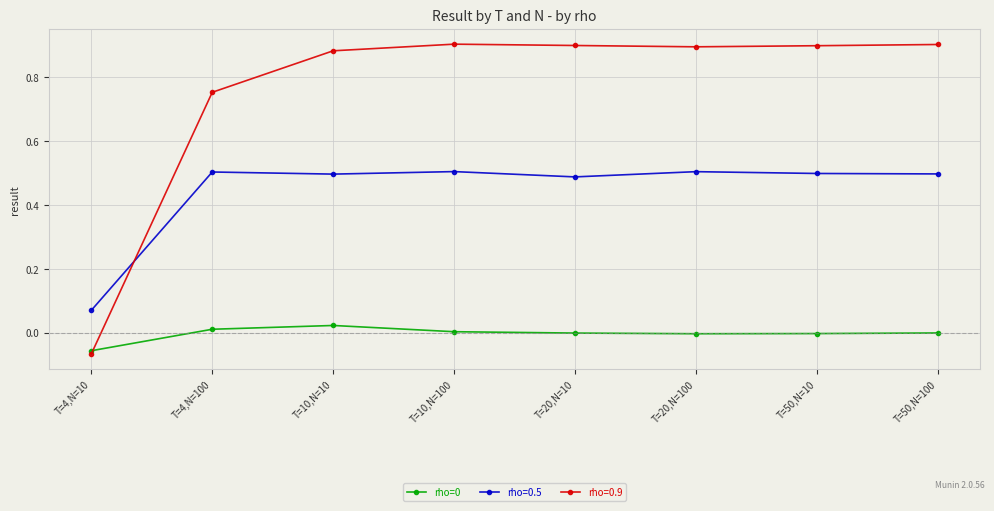

Which series has the widest spread of values?

rho=0.9